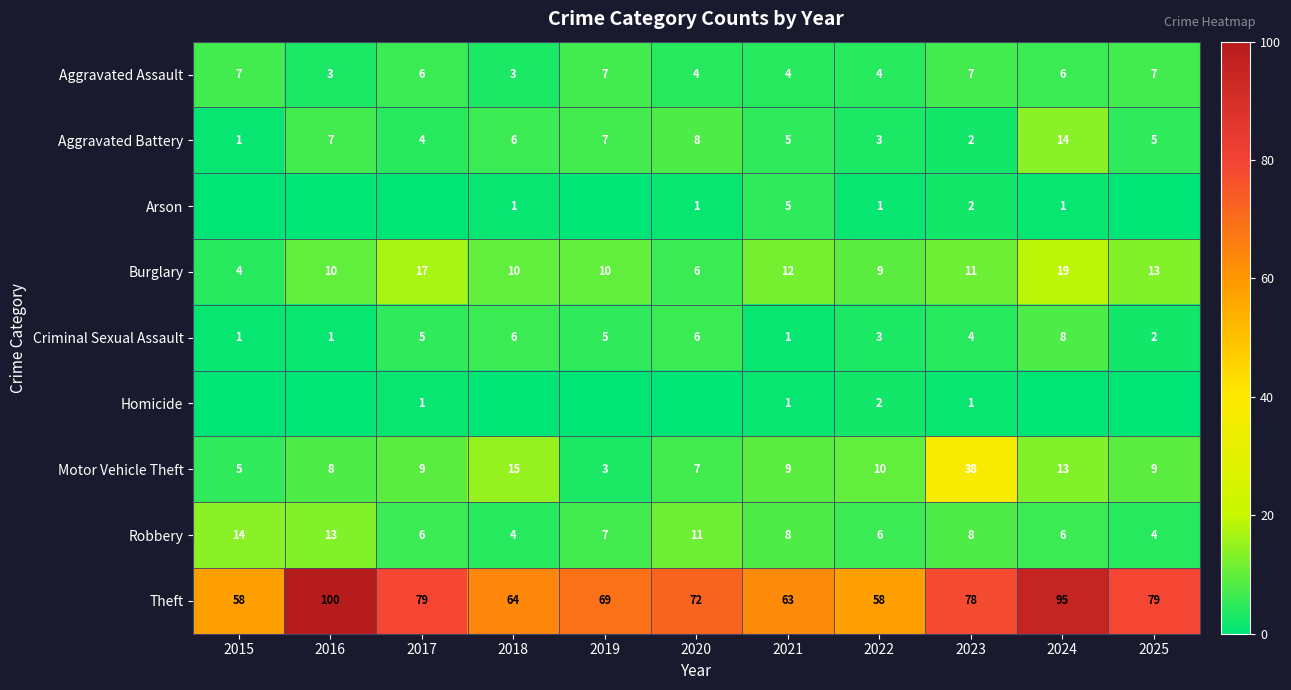

What is the minimum value for Aggravated Assault?

3